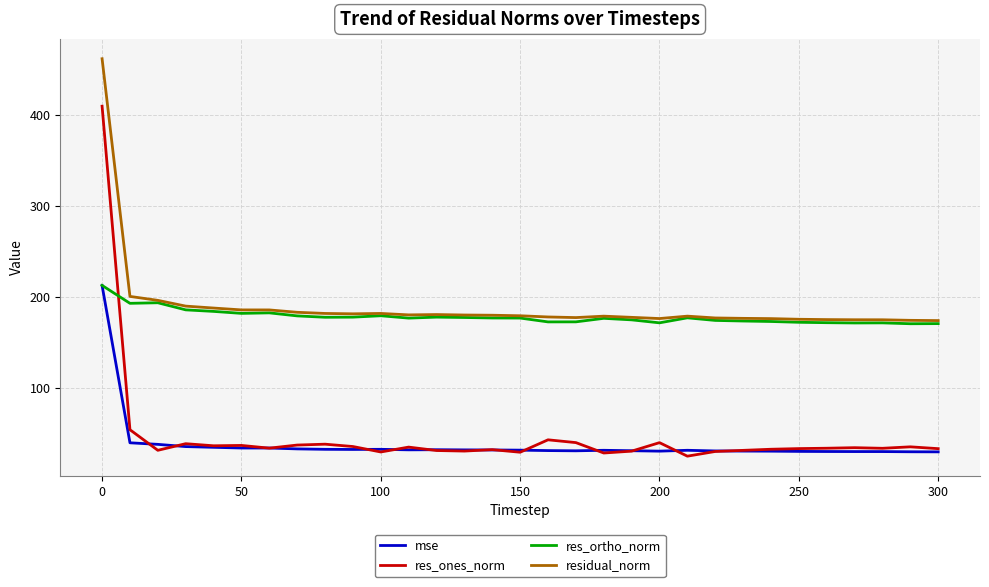

What is the highest value of the res_ones_norm series?

409.2